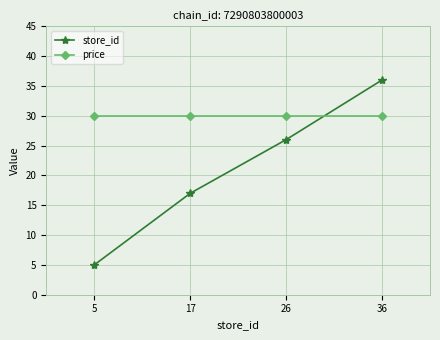

Where do price and store_id first cross each other?

26 and 36